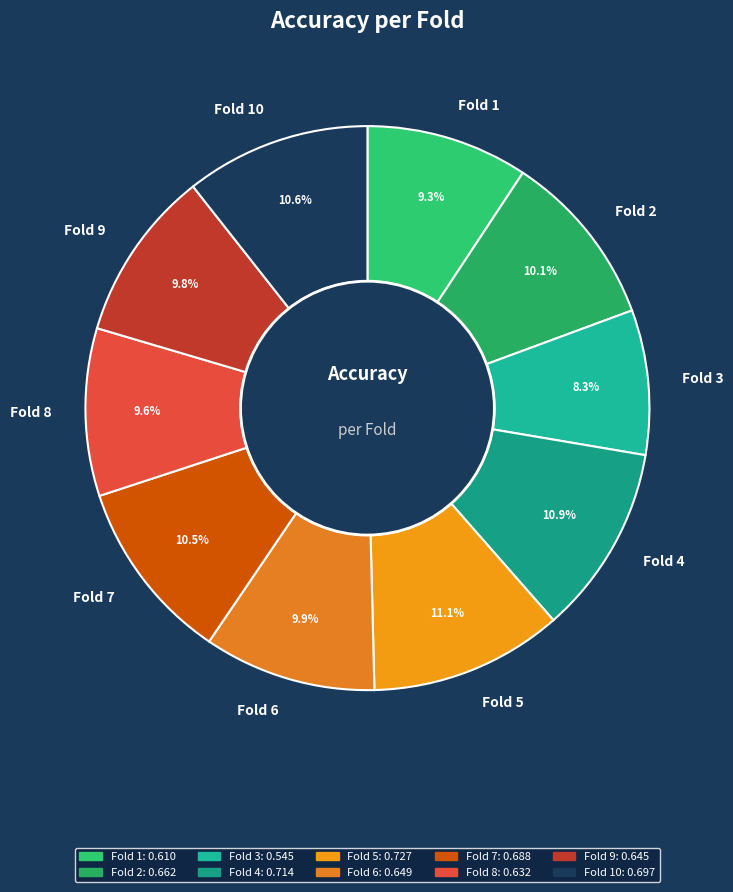

How many slices are in this pie chart?

10